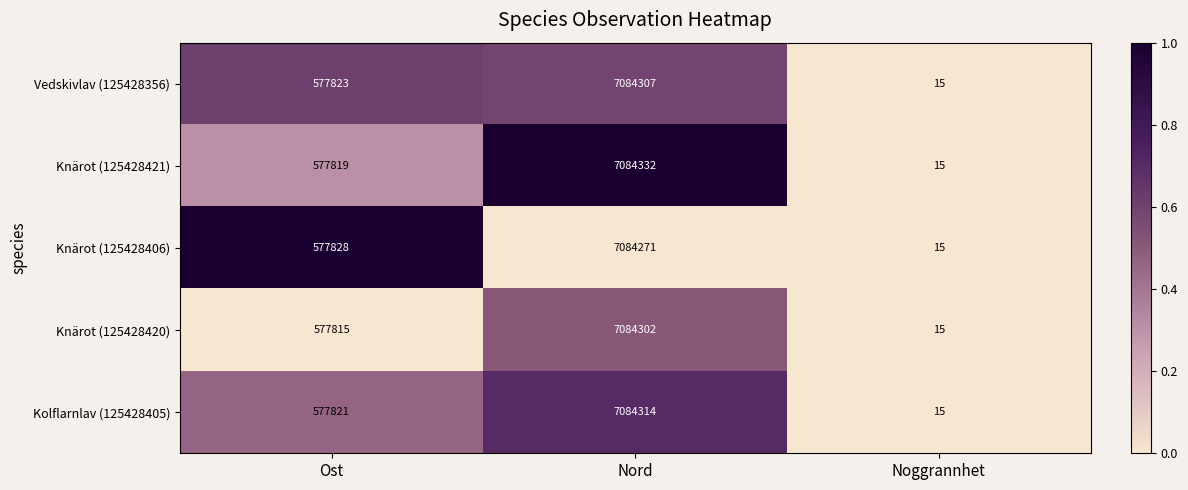

What is the total value across all series at Nord?

35421526